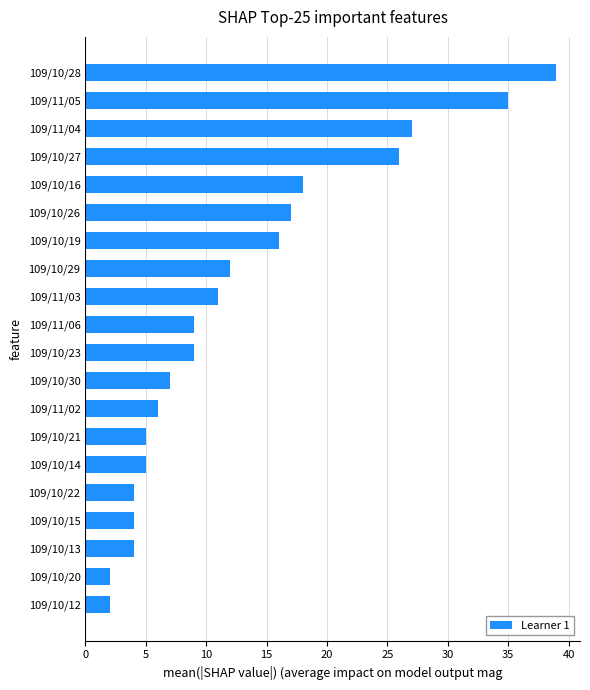

Reading top to bottom, transcribe all the data shown in this chart.

109/10/28=39	109/11/05=35	109/11/04=27	109/10/27=26	109/10/16=18	109/10/26=17	109/10/19=16	109/10/29=12	109/11/03=11	109/11/06=9	109/10/23=9	109/10/30=7	109/11/02=6	109/10/21=5	109/10/14=5	109/10/22=4	109/10/15=4	109/10/13=4	109/10/20=2	109/10/12=2